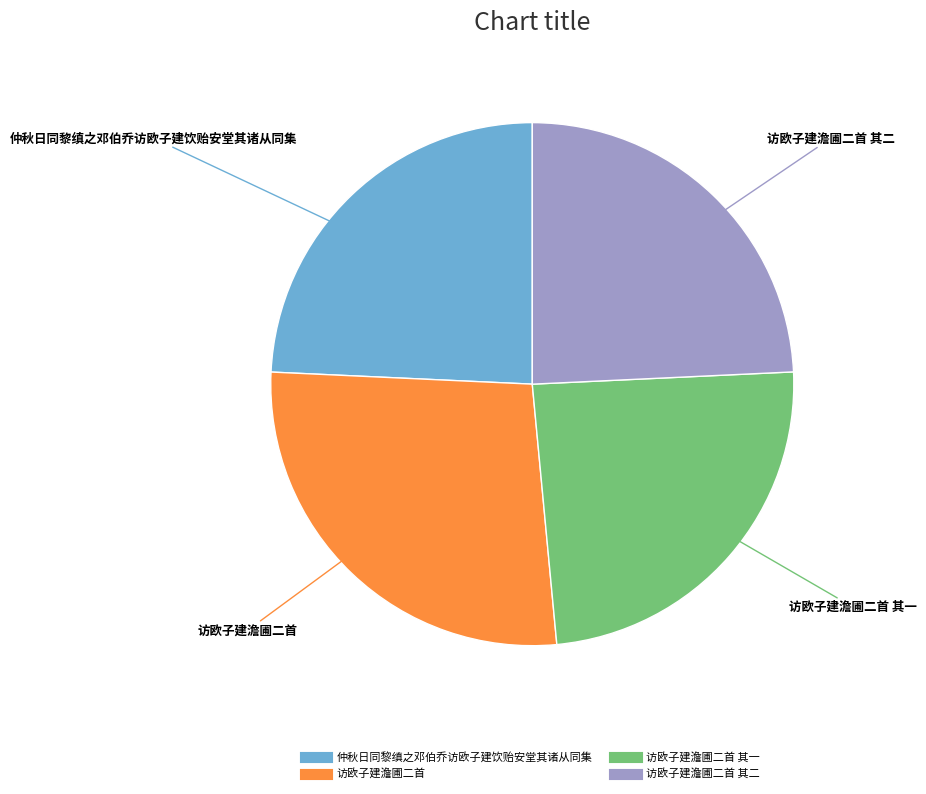

Is there a majority slice in this chart?

No